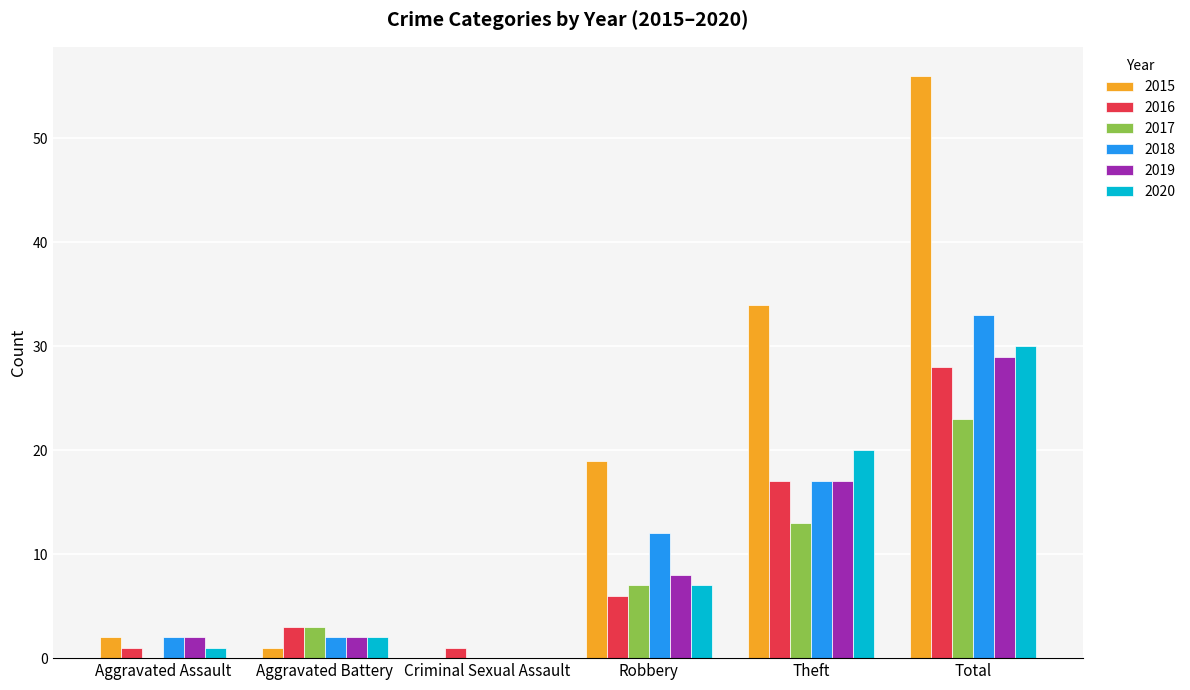

At which category is the sum across all series the highest?

Total